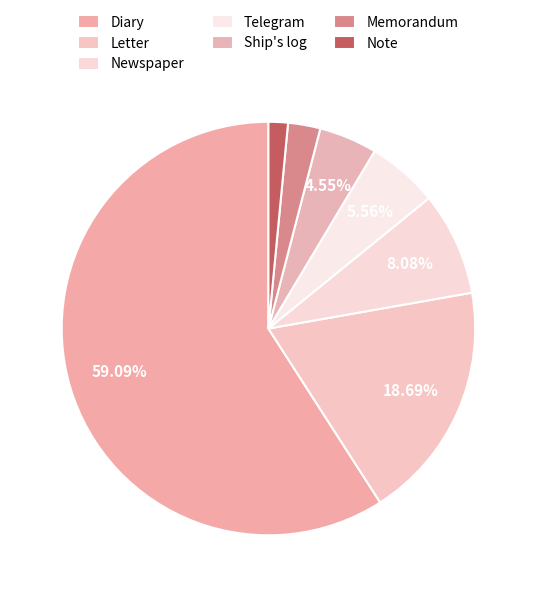

The Diary slice represents 59% of the pie. True or false?

True